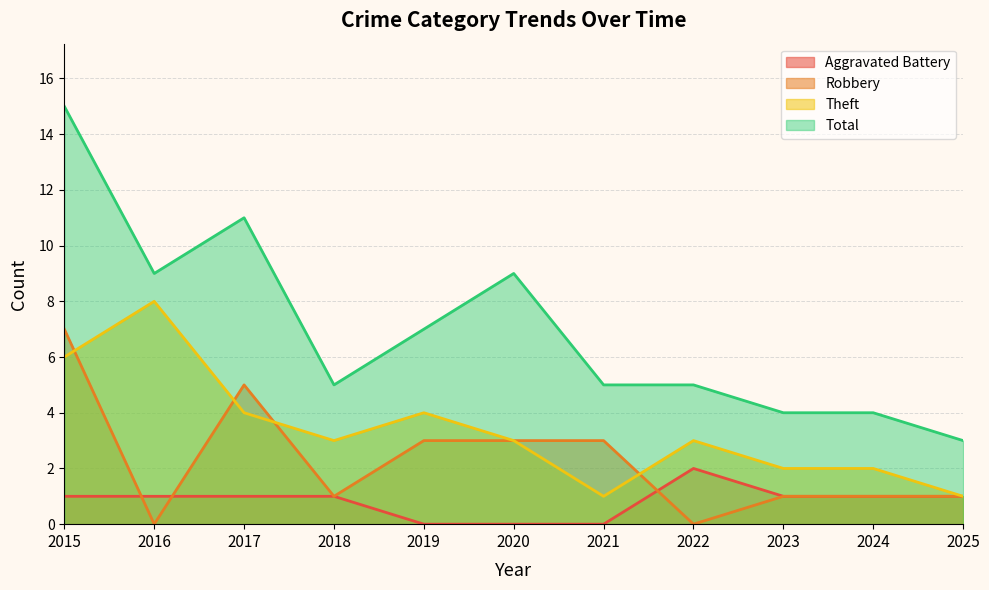

Which has a higher value, 2018 or 2019?

2018